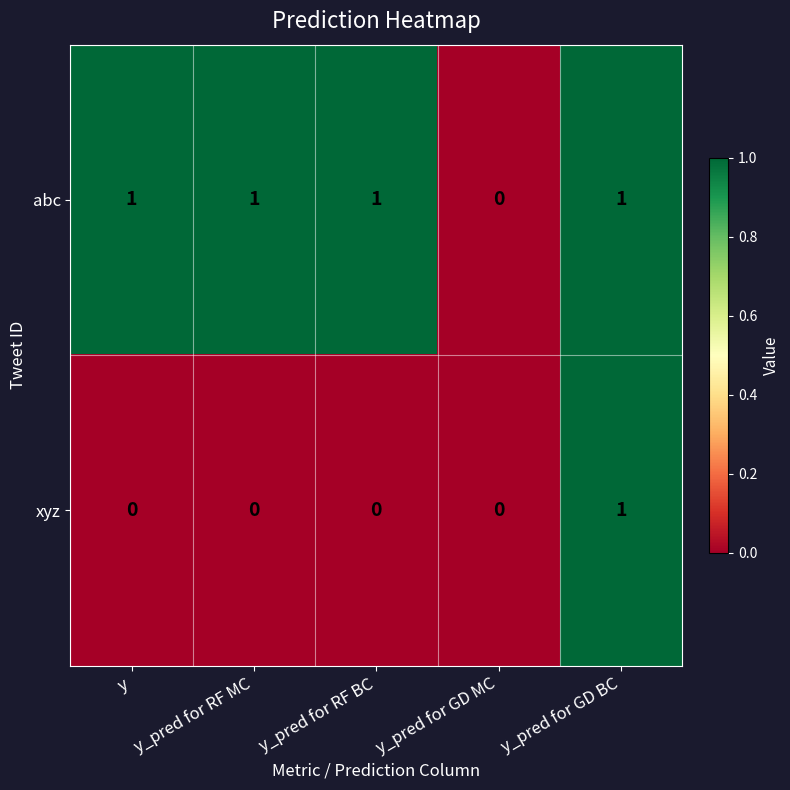

What is the sum of all abc values?

4